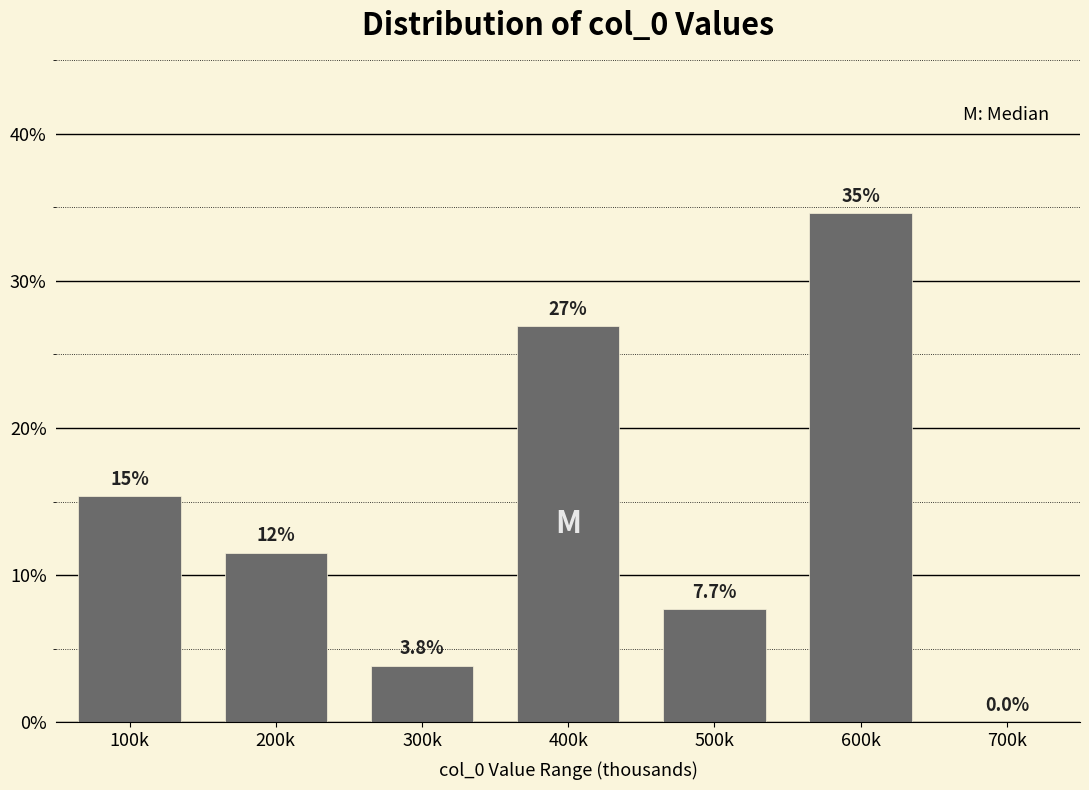

Reading left to right, extract all data points from this chart.

100k=15.4	200k=11.5	300k=3.8	400k=26.9	500k=7.7	600k=34.6	700k=0.0